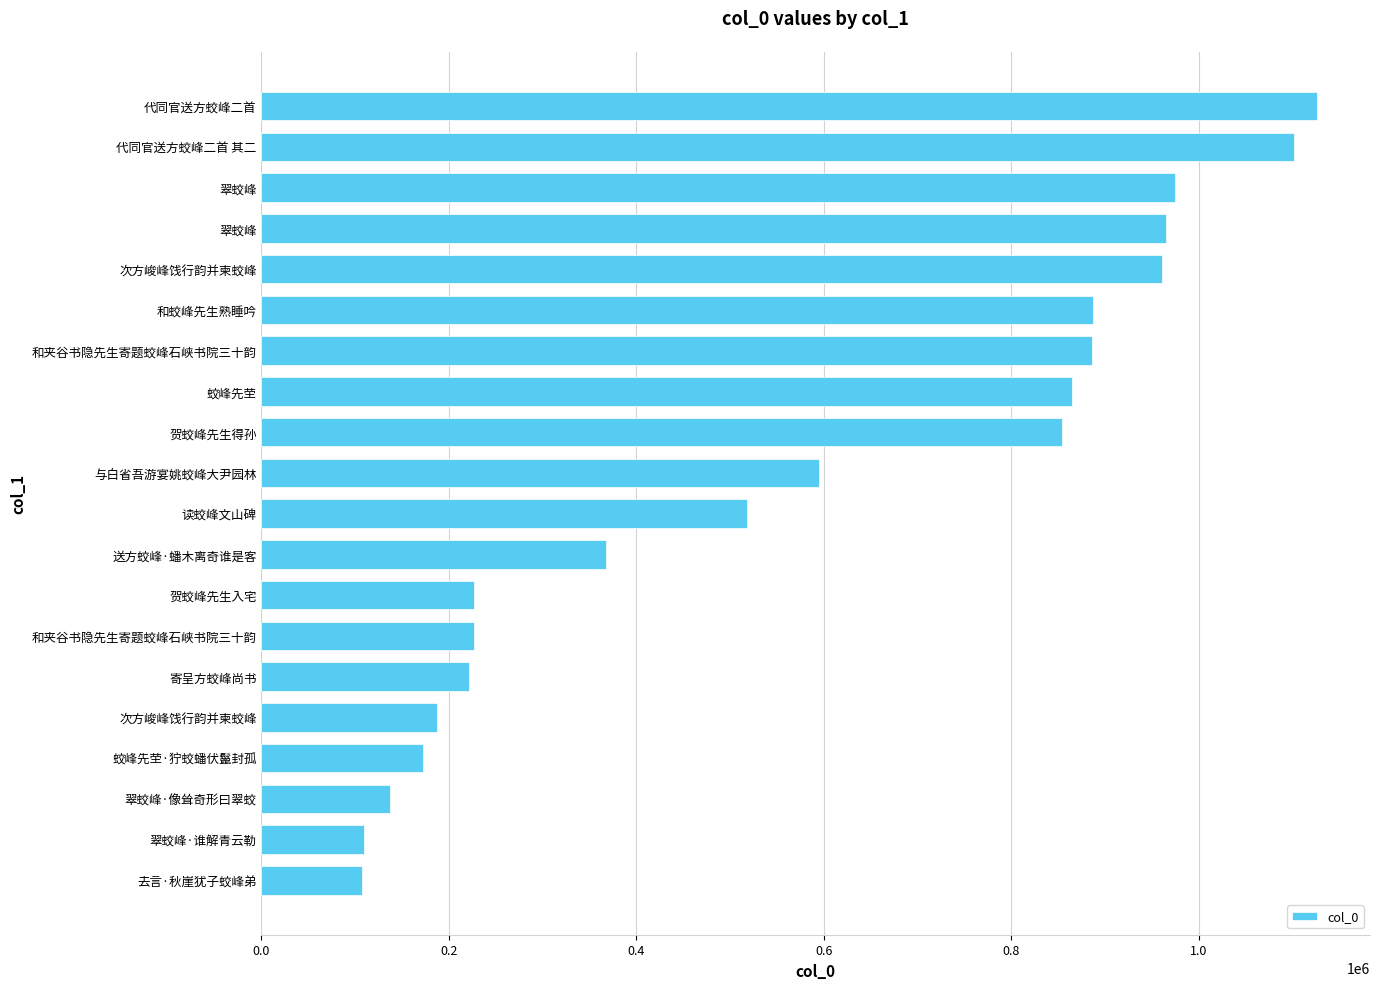

How many bars are there in total?

20